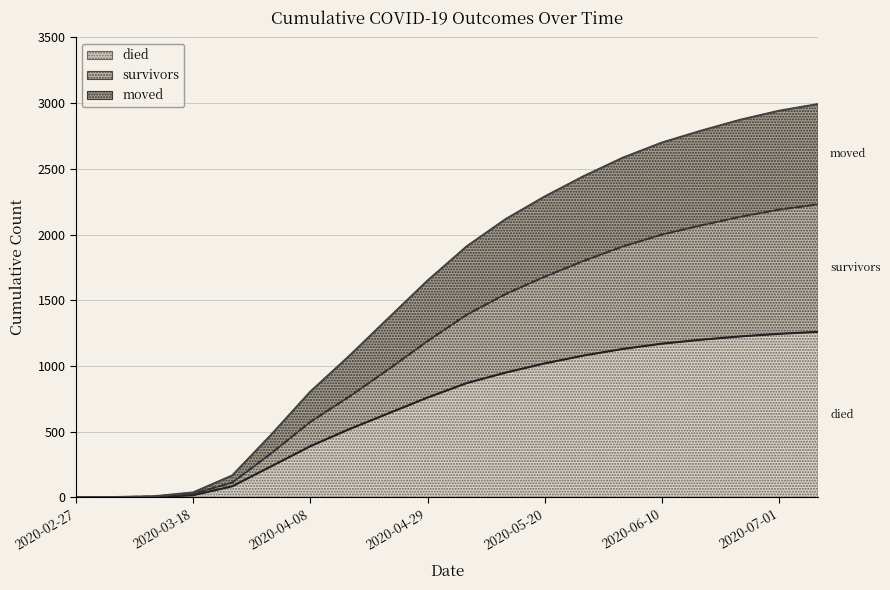

The died series shows 223 at 2020-04-15. True or false?

False